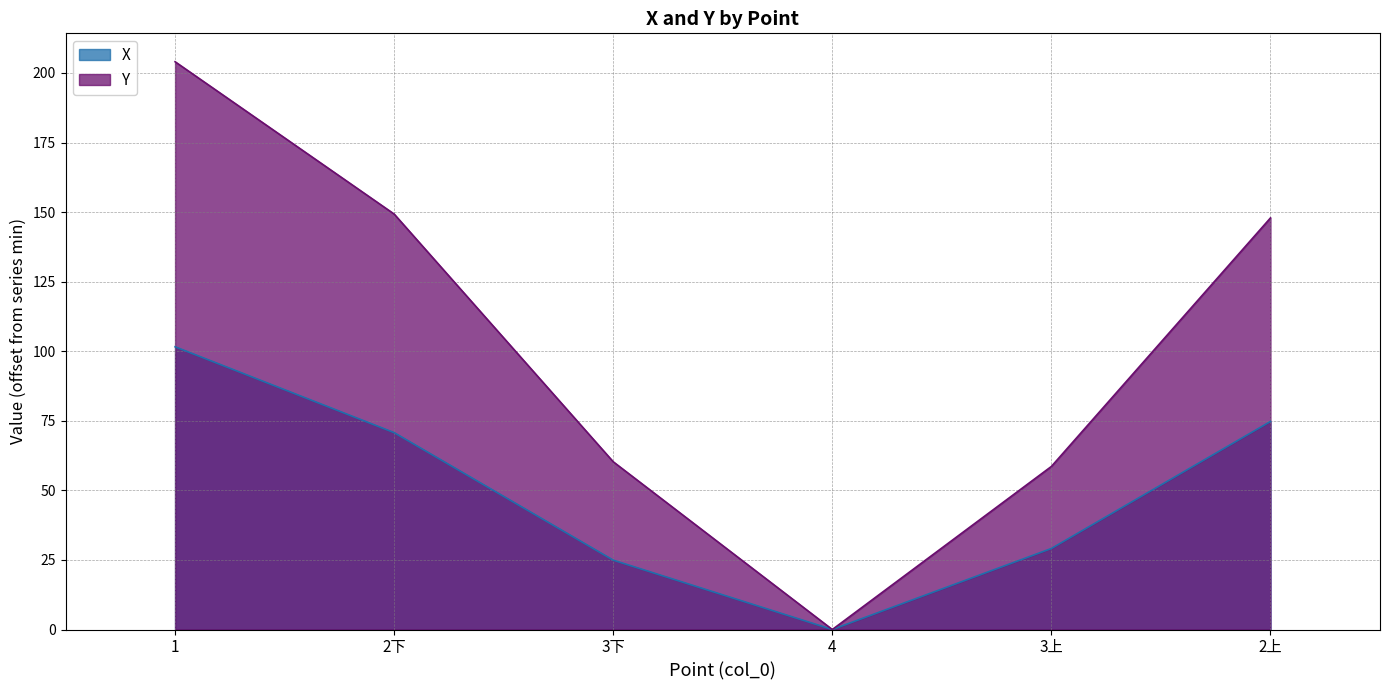

Which series has the largest range (max minus min)?

Y